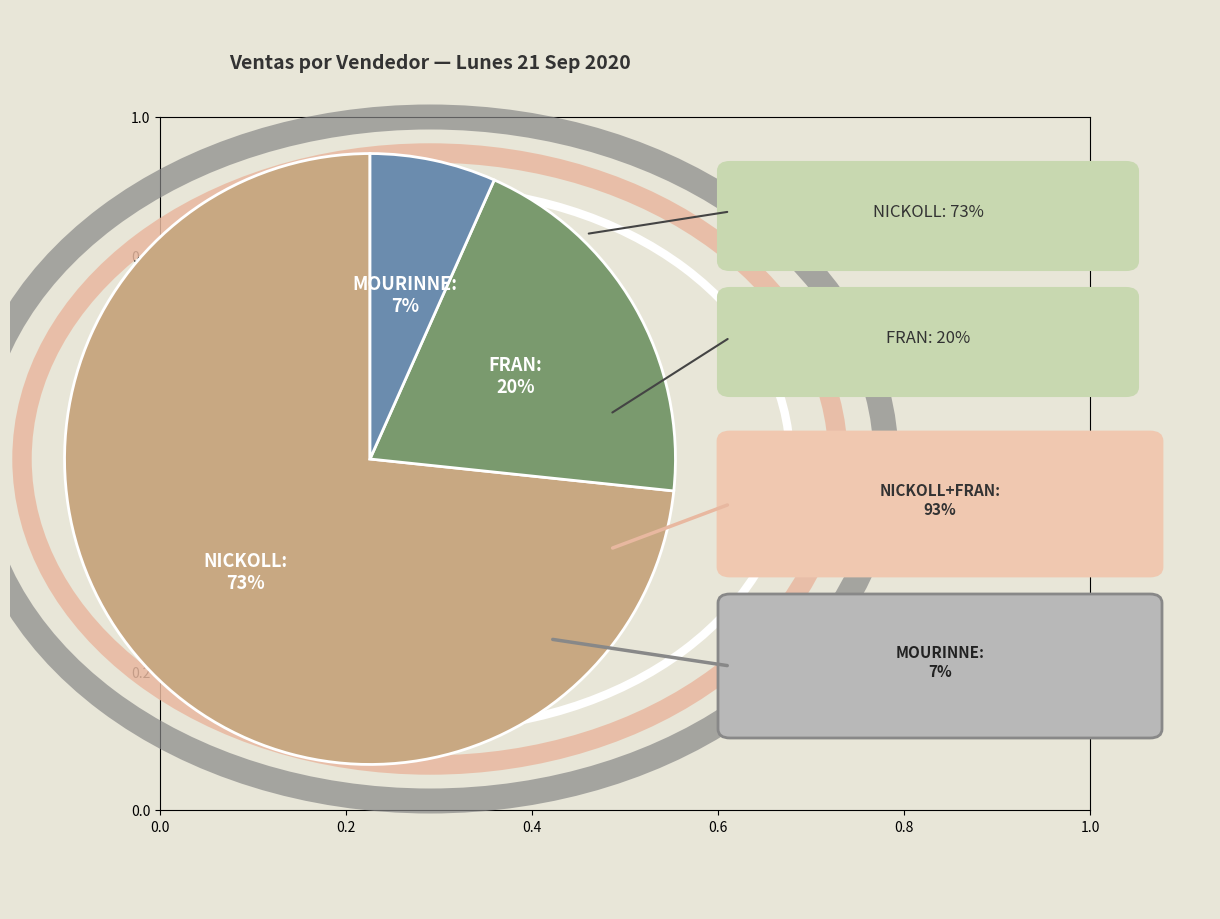

The FRAN slice represents 20% of the pie. True or false?

True